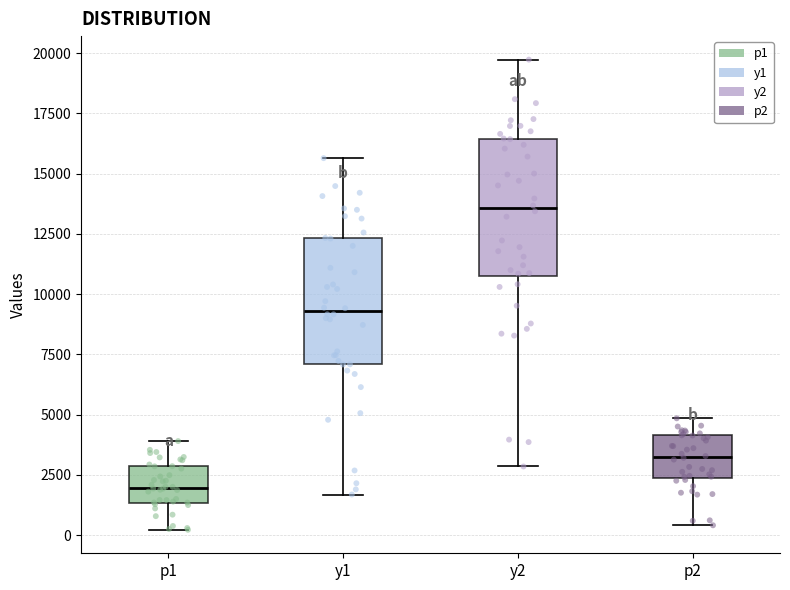

Where does the upper whisker of the box for p2 end on the y-axis? The values are not printed on the chart, so give them approximately, as read against the axis.

5000